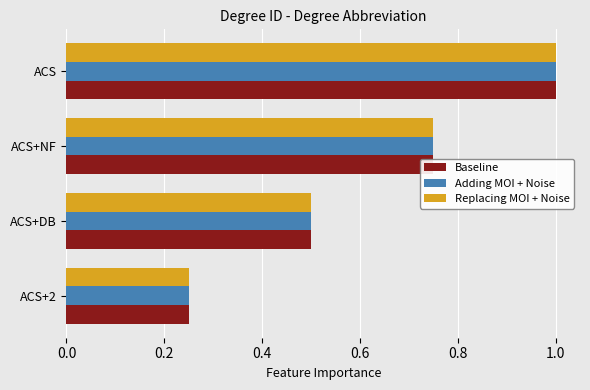

Where is Baseline nearest to the value 0?

ACS+2